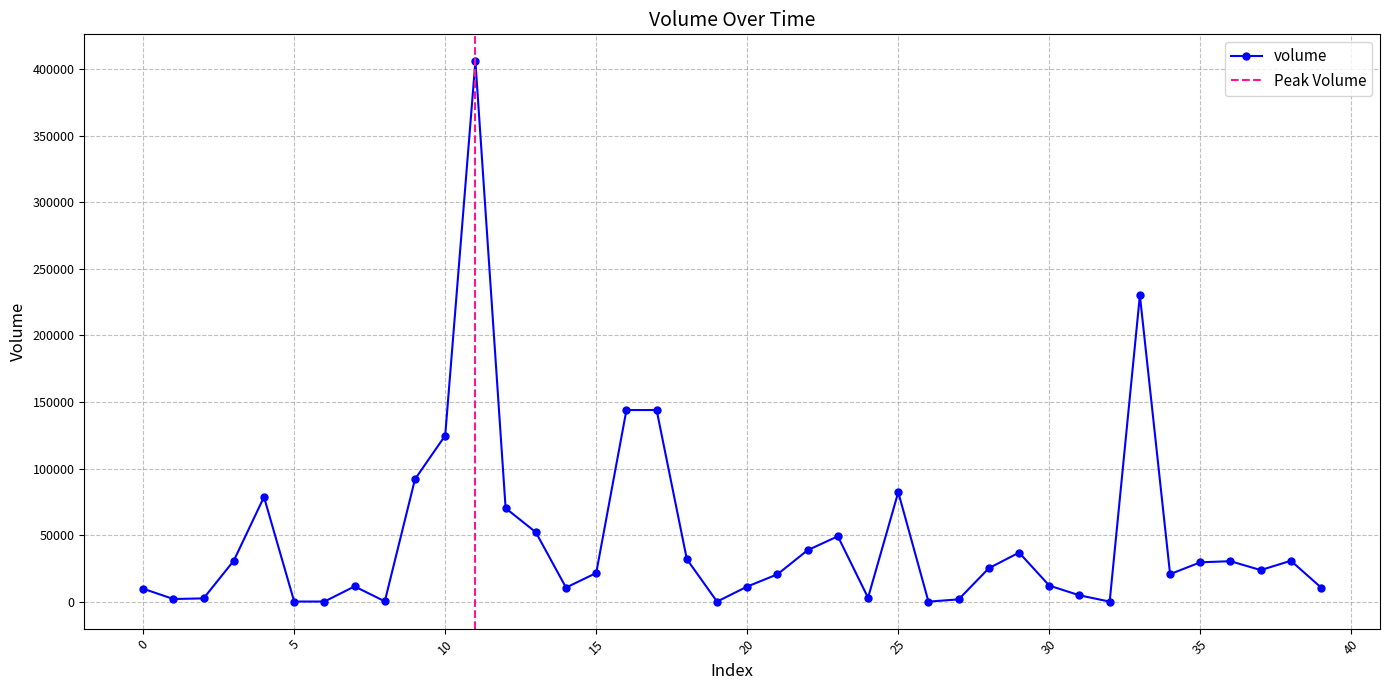

The value of volume at 10 is 124760.8. True or false?

True